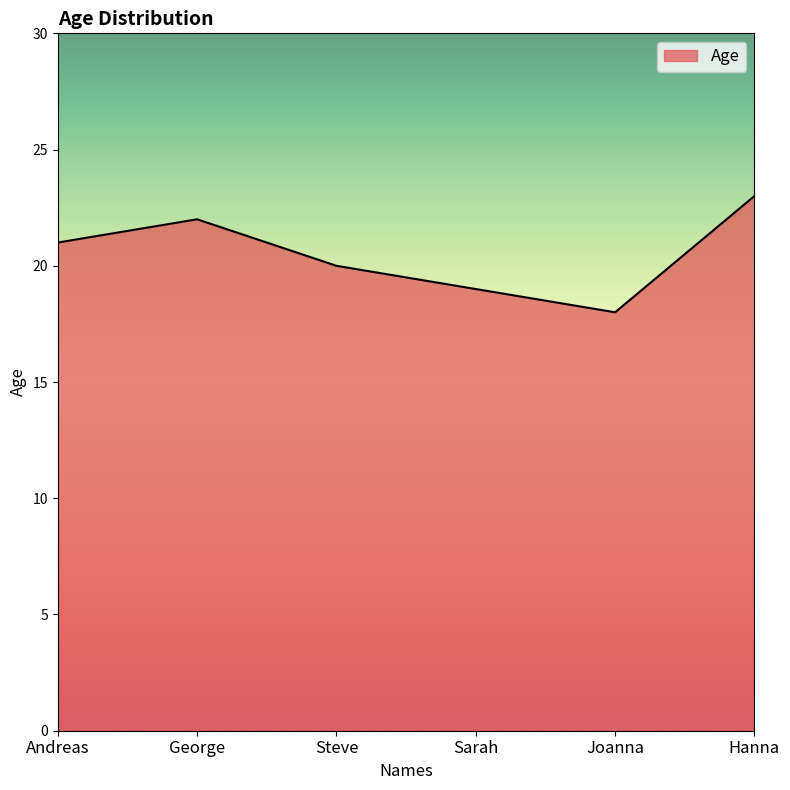

Which label corresponds to the largest value in the chart?

Hanna